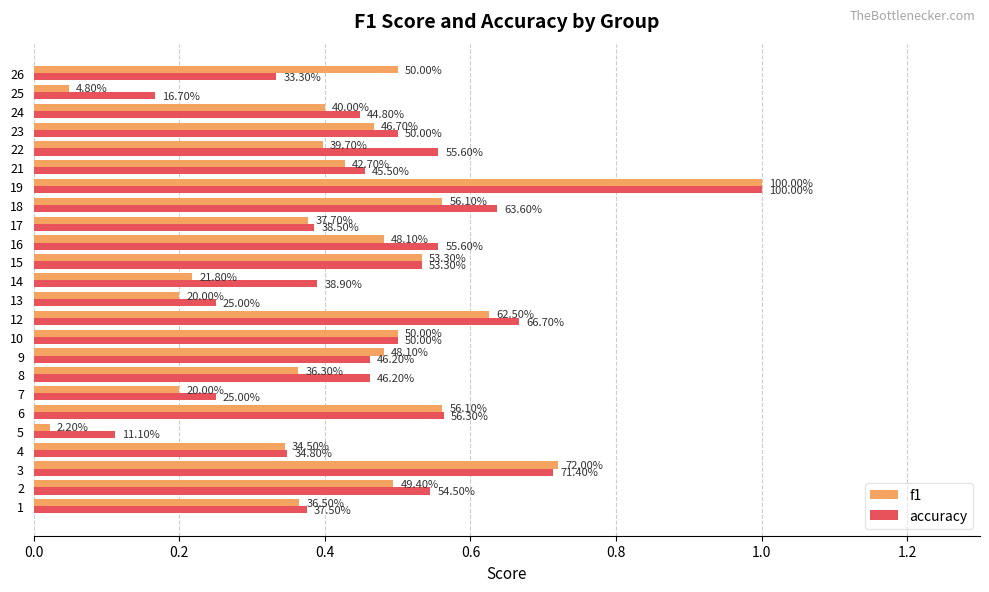

What are all the series names shown in the legend?

f1, accuracy